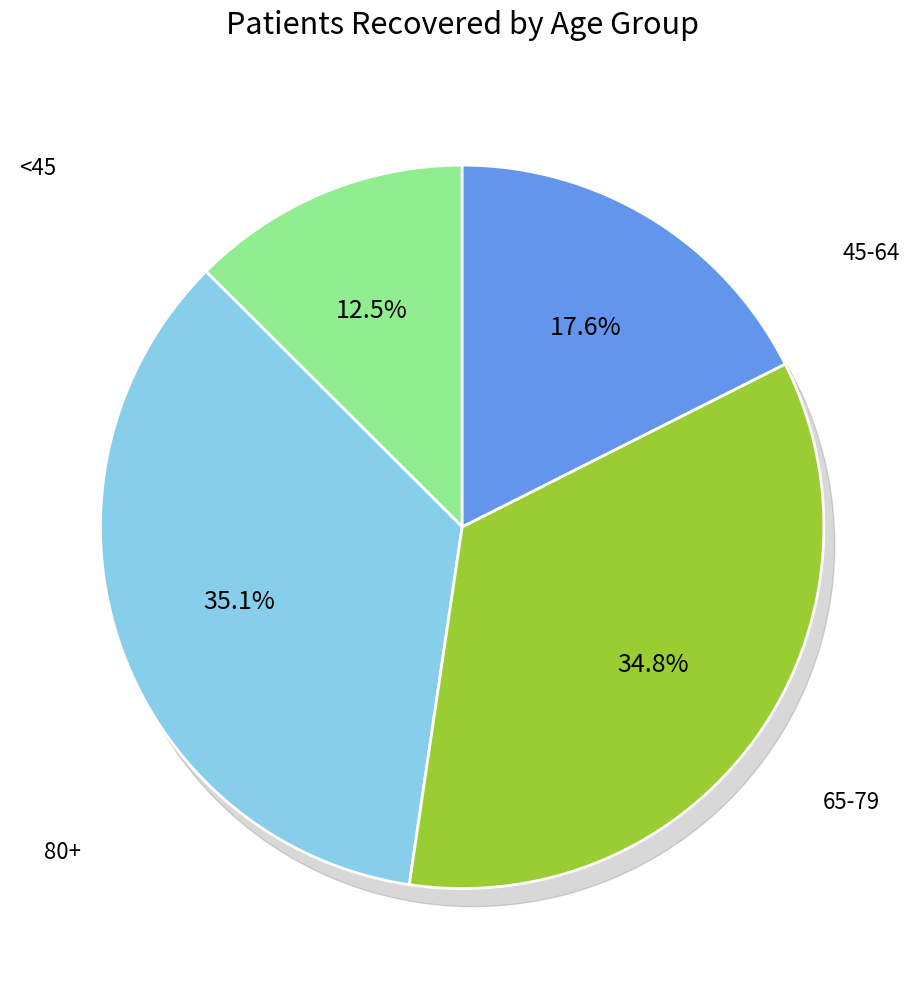

Does 40-44 represent more than half of the total?

No